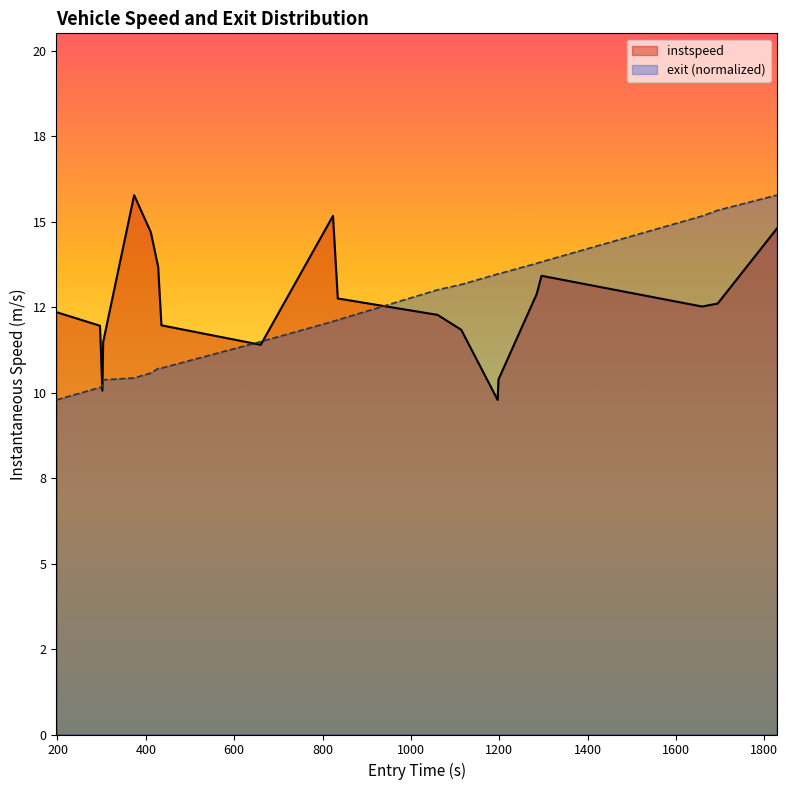

What are all the series names shown in the legend?

instspeed, exit (normalized)